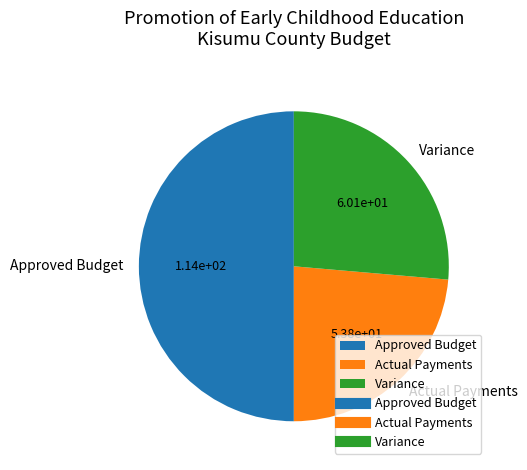

Does Variance account for over 50% of the chart?

No